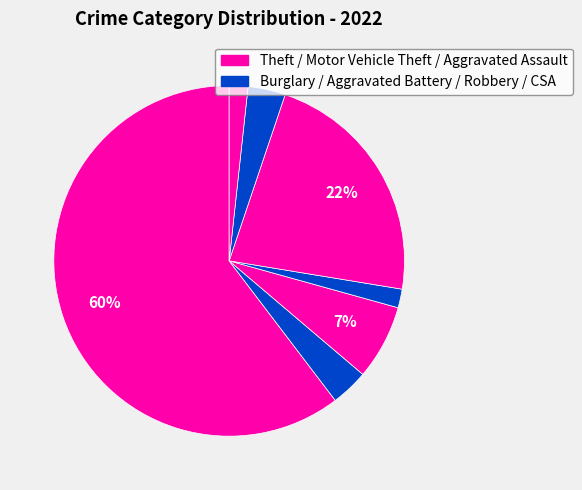

Count the number of slices in the pie.

7